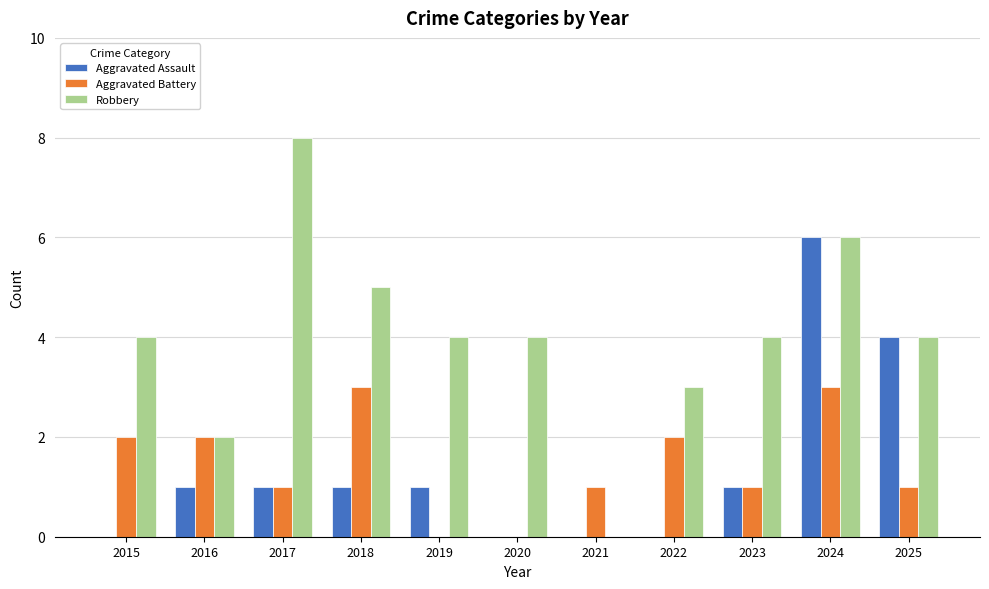

What is the maximum value for Robbery?

8